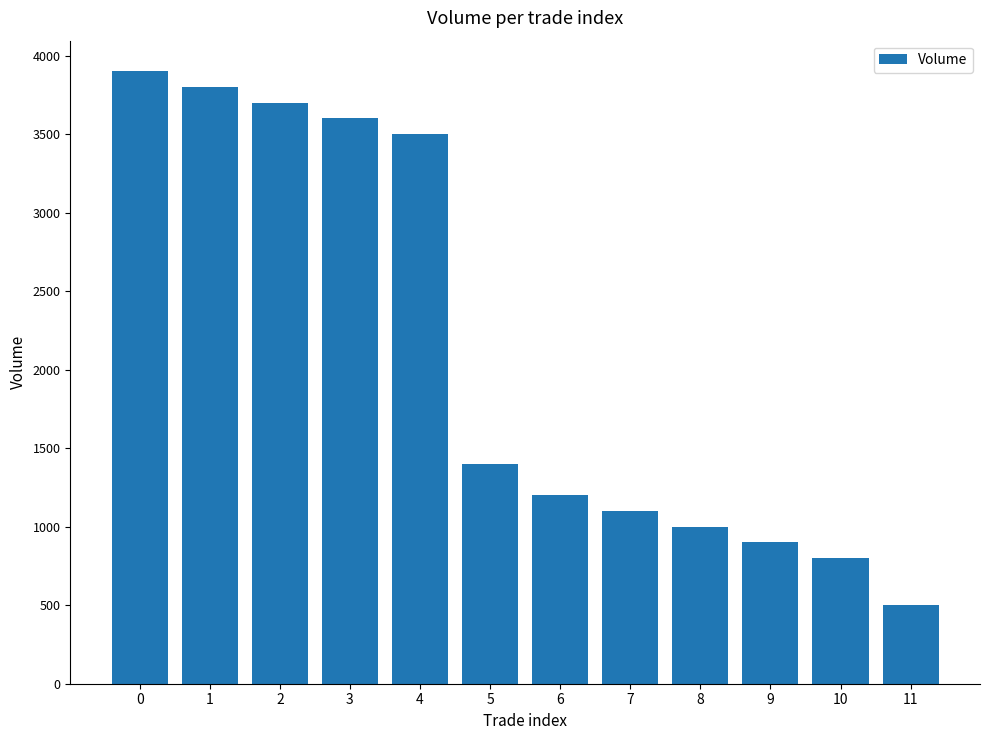

What is the difference between the values at 1 and 10?

3000